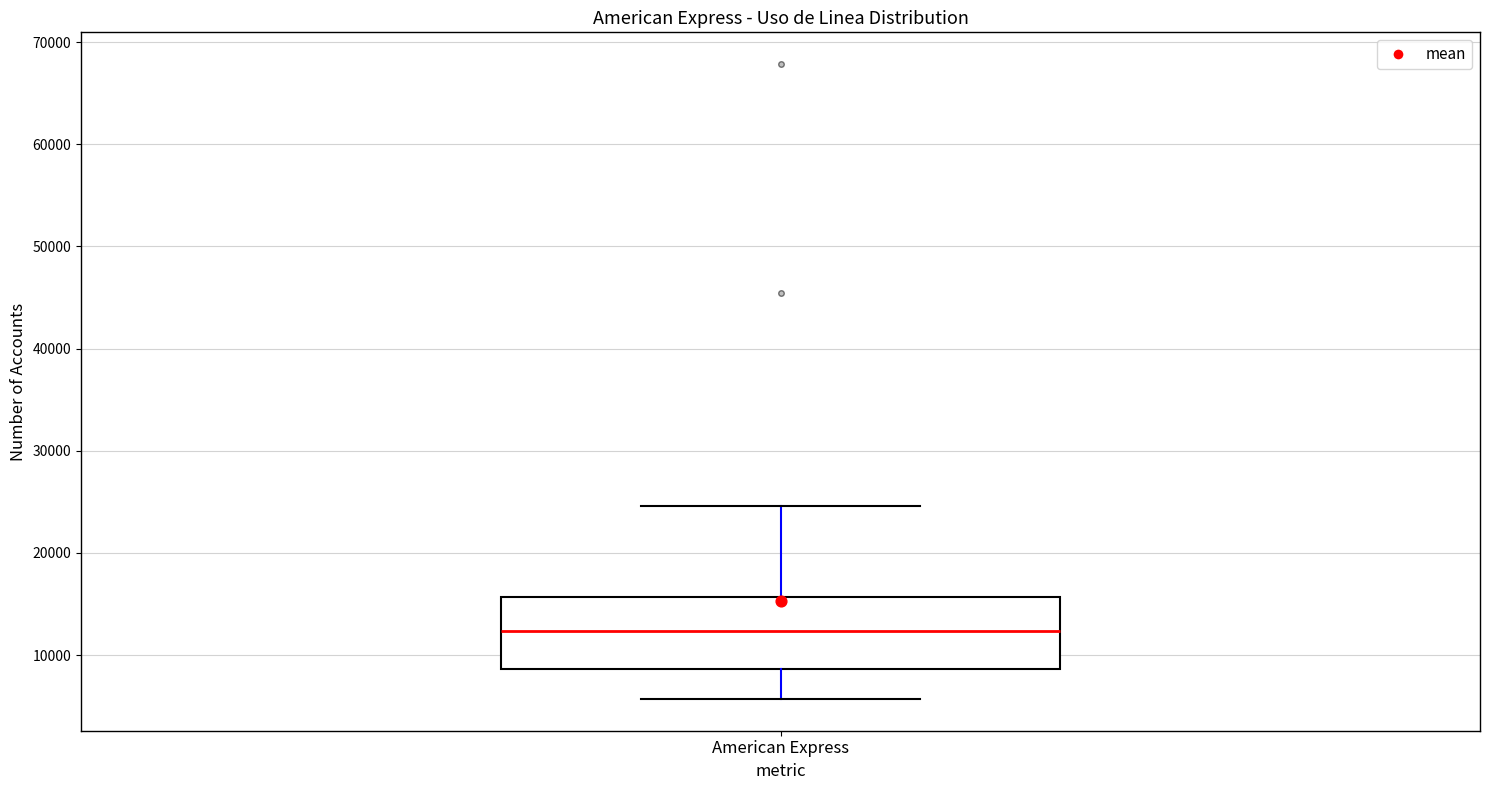

Where does the lower whisker of the box for American Express end on the y-axis? The values are not printed on the chart, so give them approximately, as read against the axis.

6000